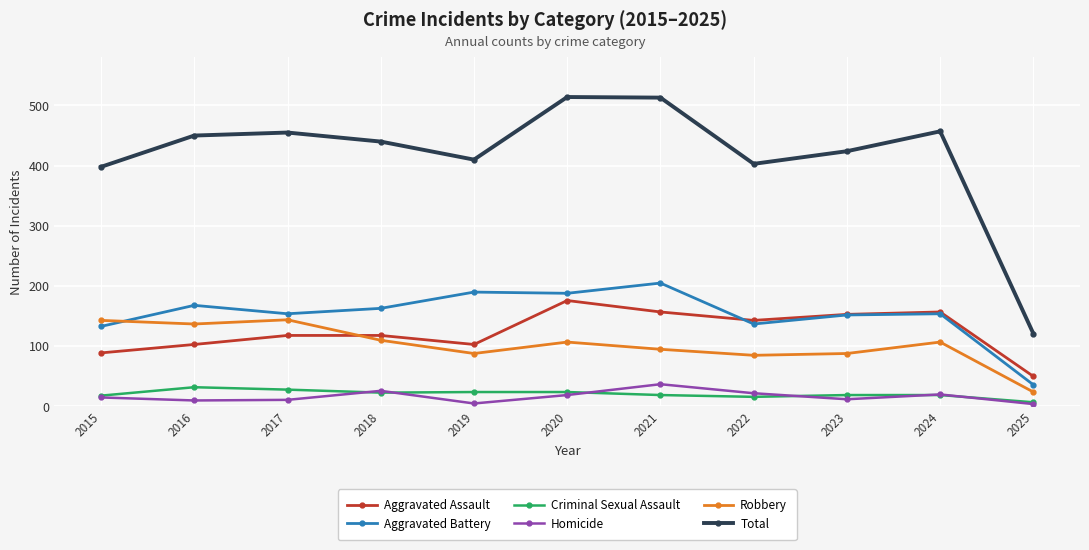

At which label does Criminal Sexual Assault reach its minimum?

2025